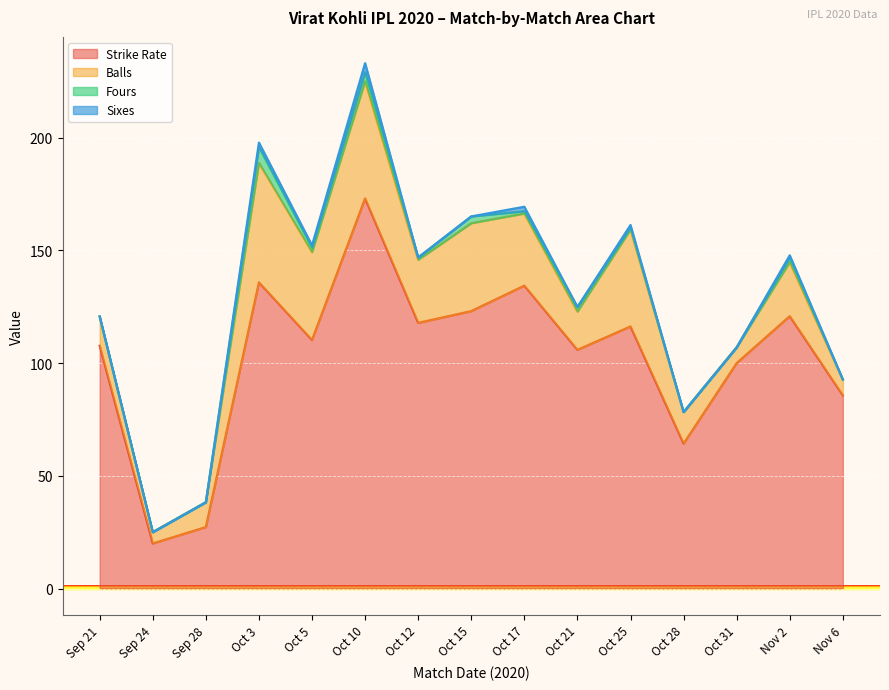

Where is the first local maximum for Sixes?

Oct 3